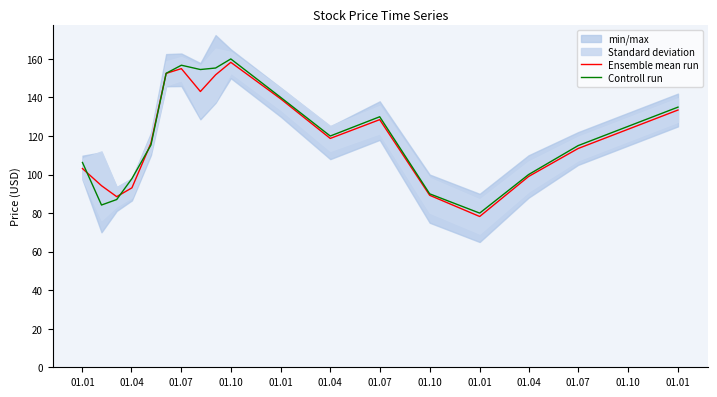

What is the total value across all series at 01.07?

175.6